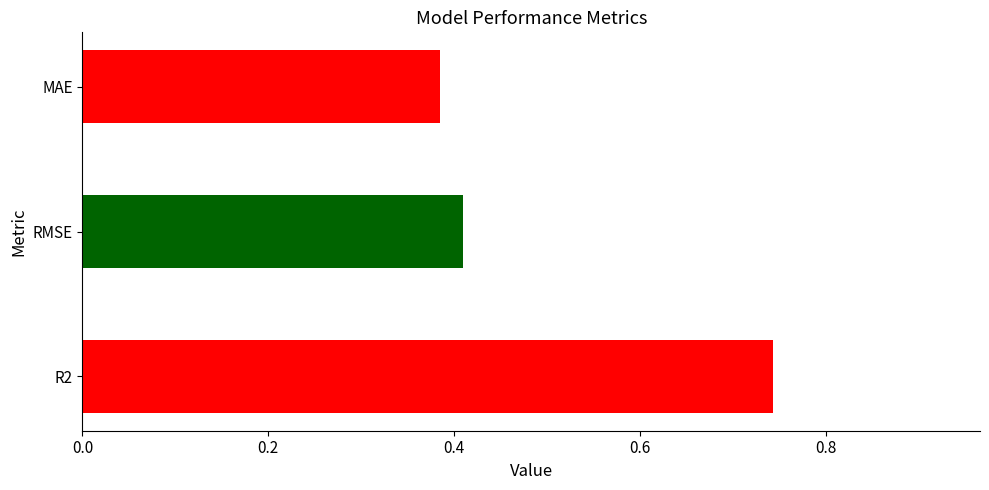

What position from the right is R2?

3